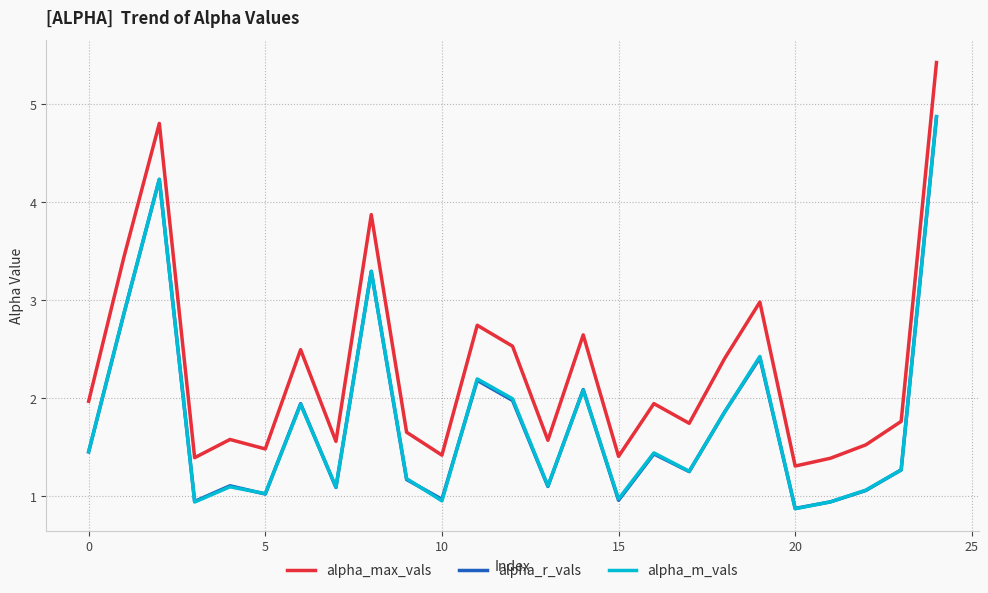

How many lines are shown in the chart?

3